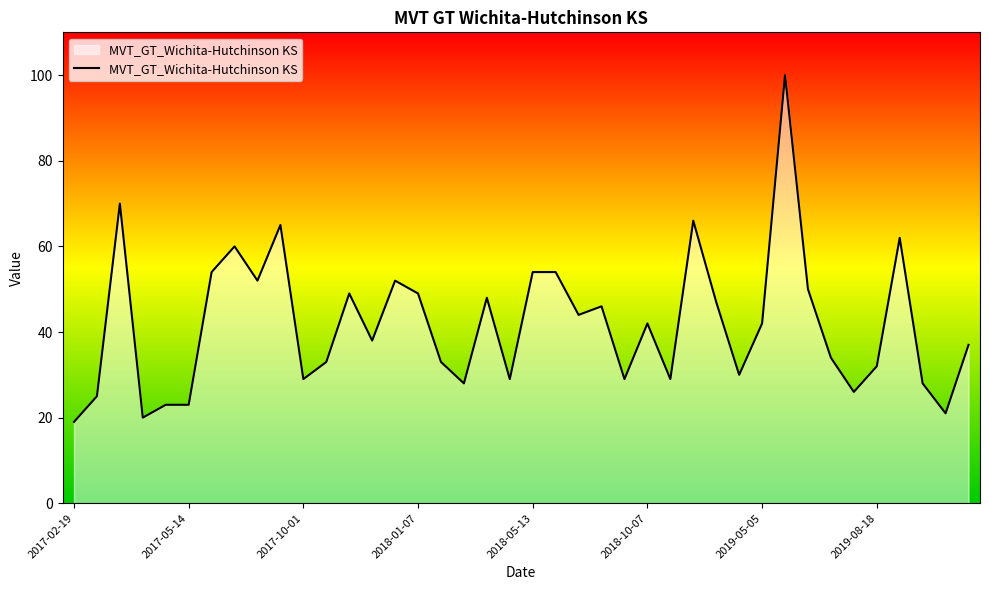

What is the maximum value shown in the chart?

100